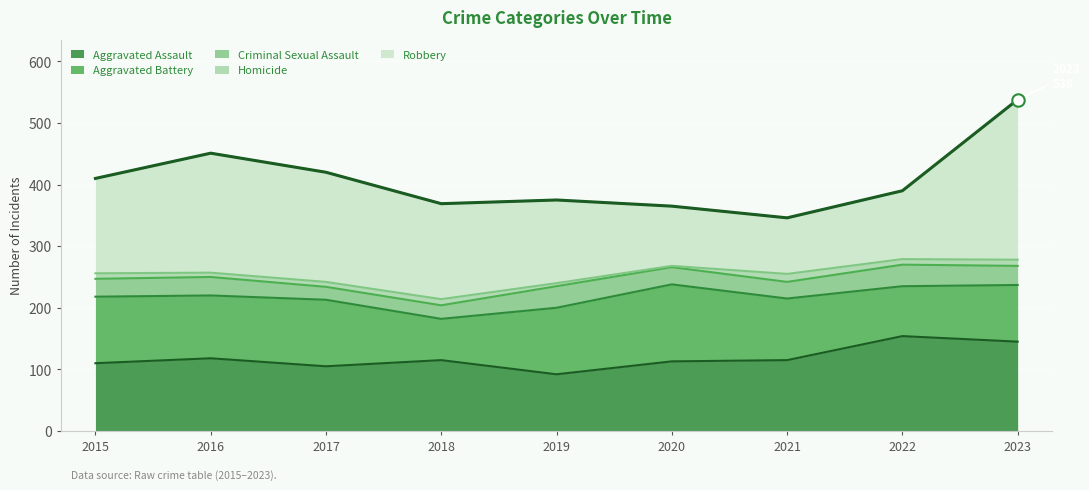

Which series has the largest Y range (max minus min)?

Robbery